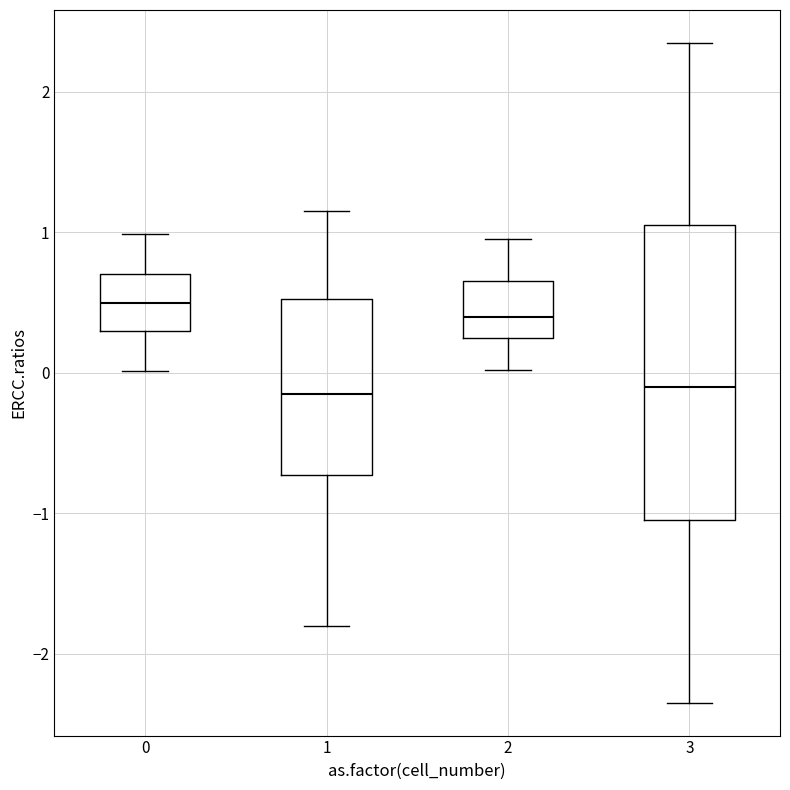

Reading left to right, read every box against the y-axis: the position of its median line, the range the box covers, and the ends of its whiskers. The values are not printed on the chart, so give them approximately, as read against the axis.

0: median 0.5, box 0.3 to 0.7, whiskers 0.0 to 1.0
1: median -0.1, box -0.7 to 0.5, whiskers -1.8 to 1.2
2: median 0.4, box 0.3 to 0.7, whiskers 0.0 to 1.0
3: median -0.1, box -1.0 to 1.1, whiskers -2.3 to 2.3